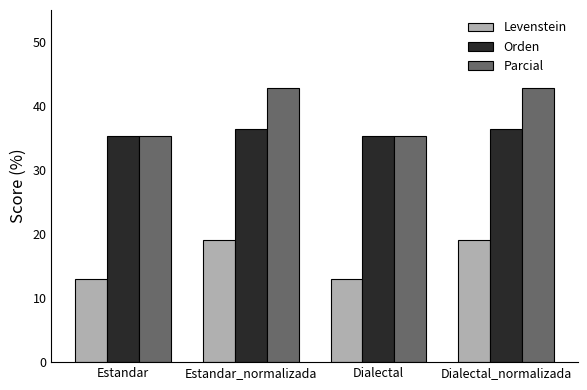

How many categories are shown in the chart?

4